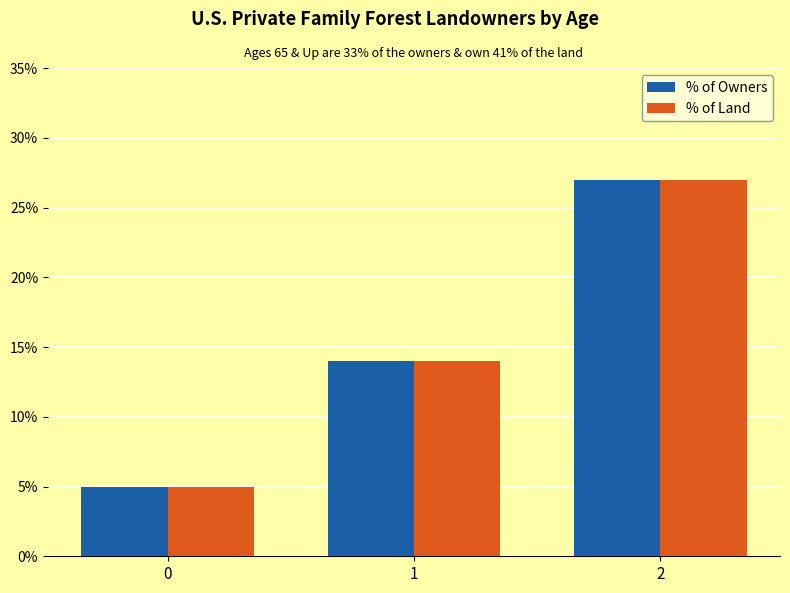

Is the value of % of Land at 1 greater than the value of % of Owners at 0?

Yes